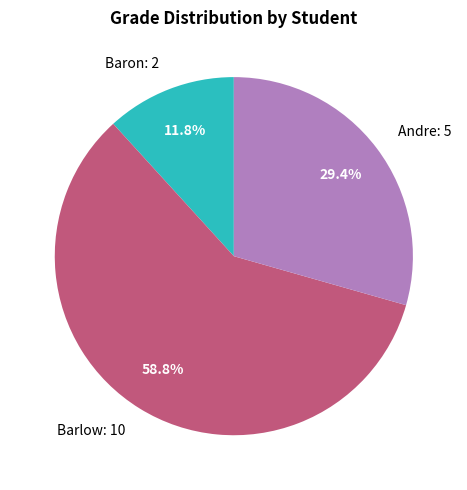

To the nearest percent, what portion does Baron represent?

12%